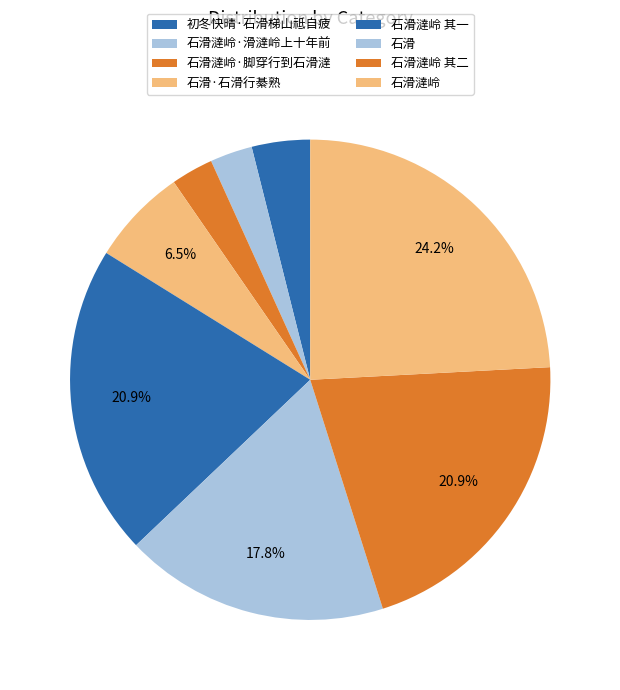

What is the total percentage of 石滑澾岭·脚穿行到石滑澾 and 石滑澾岭?

27.0%